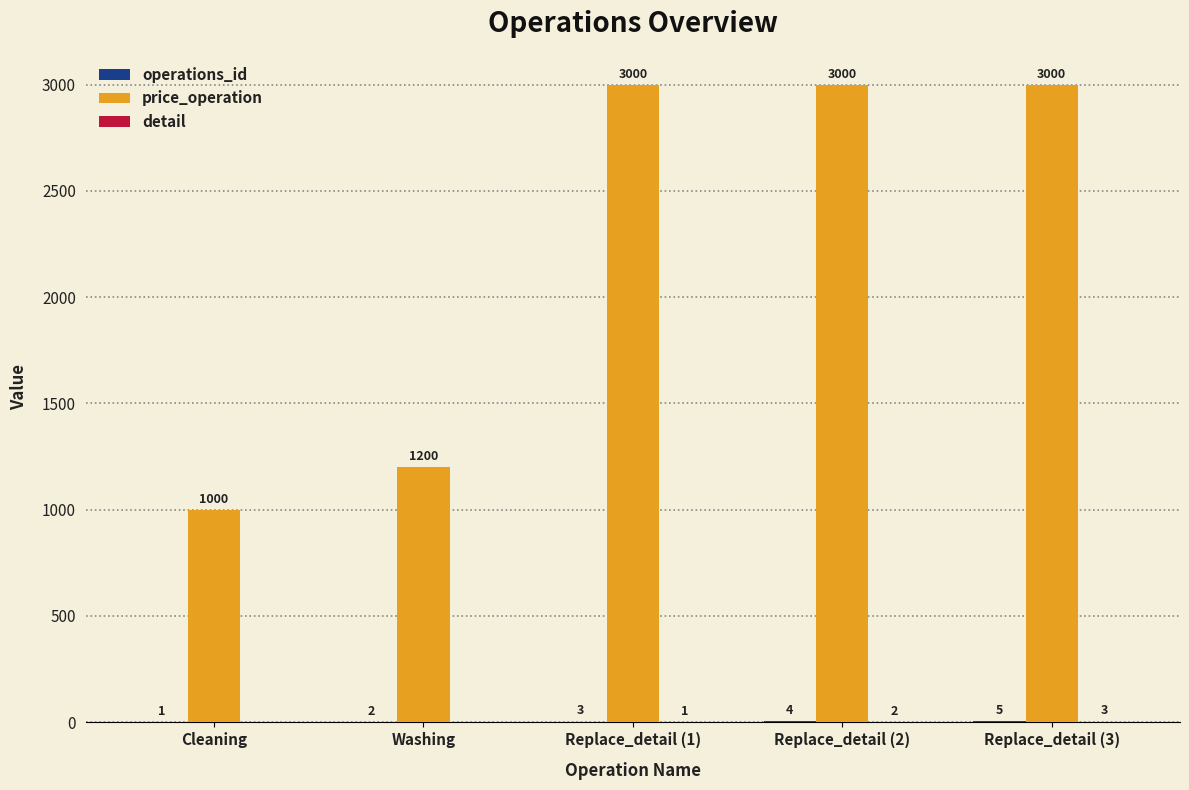

What is the maximum value shown in the chart?

3000